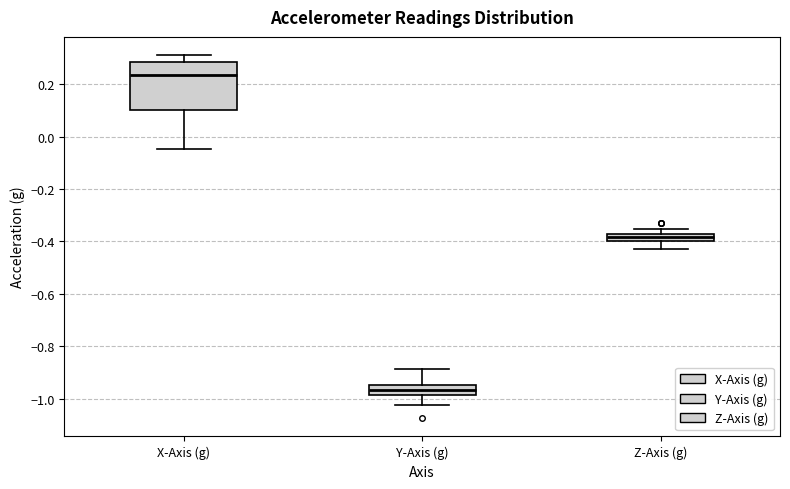

Which box's median line is the highest?

X-Axis (g)